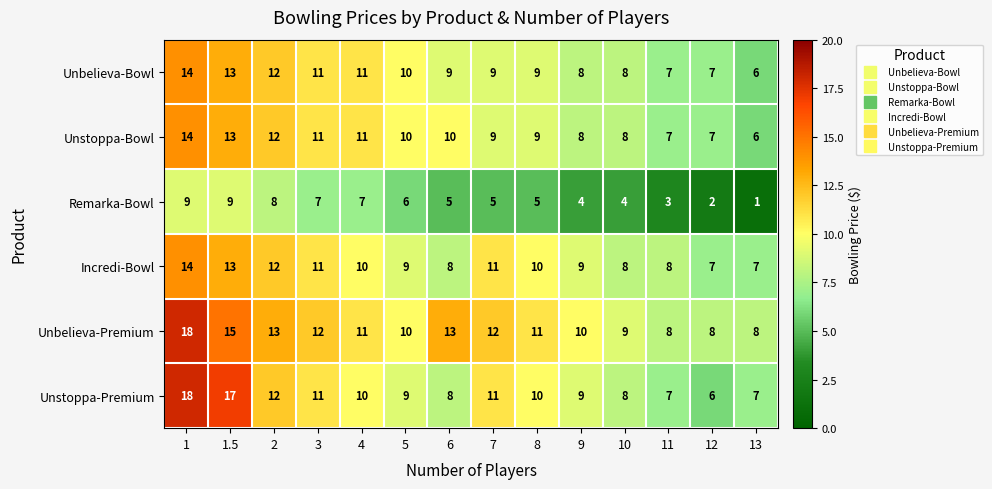

What is the spread (max minus min) of values at 8?

6